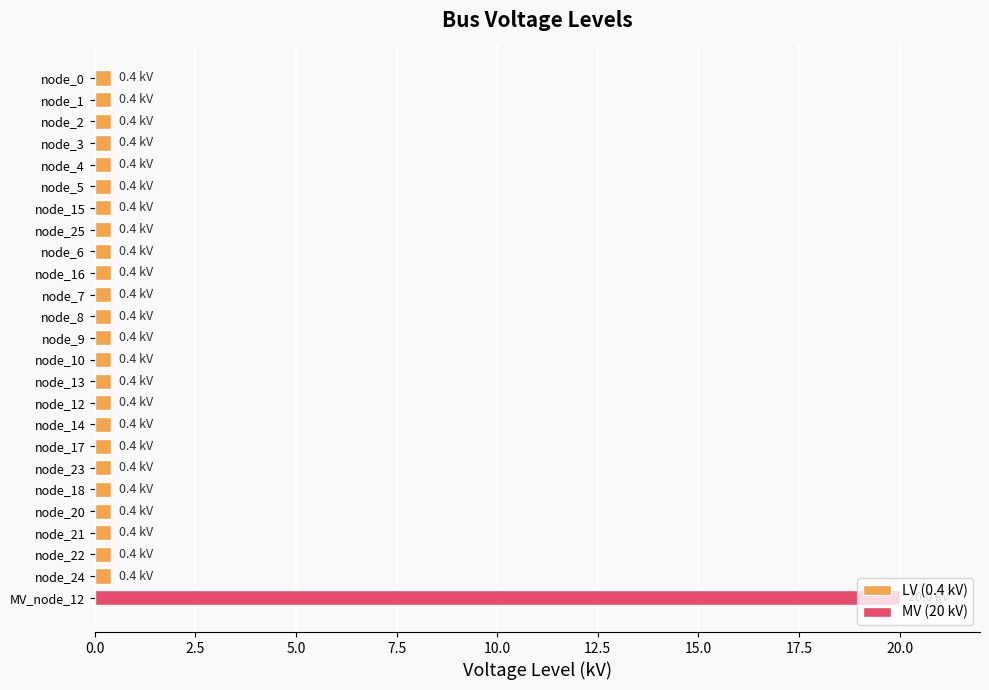

What is the greatest value displayed?

20.0